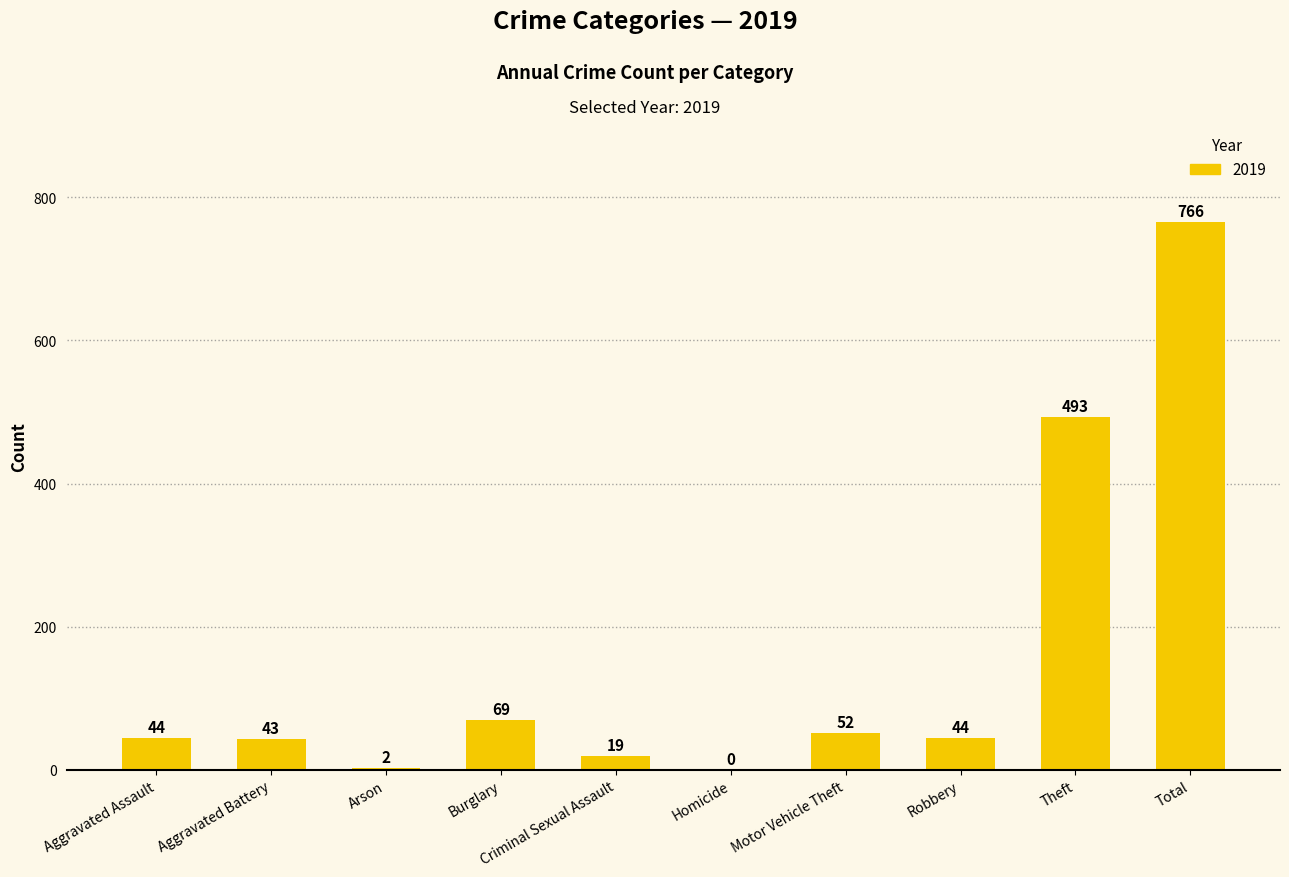

Where is the data nearest to the value 383?

Theft